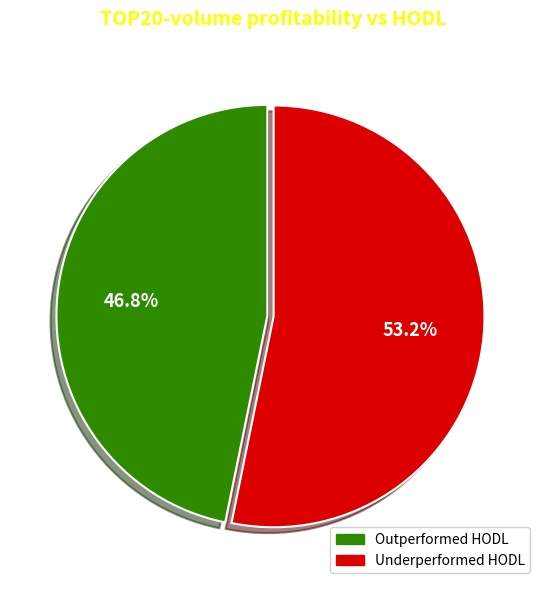

Count the number of slices in the pie.

2